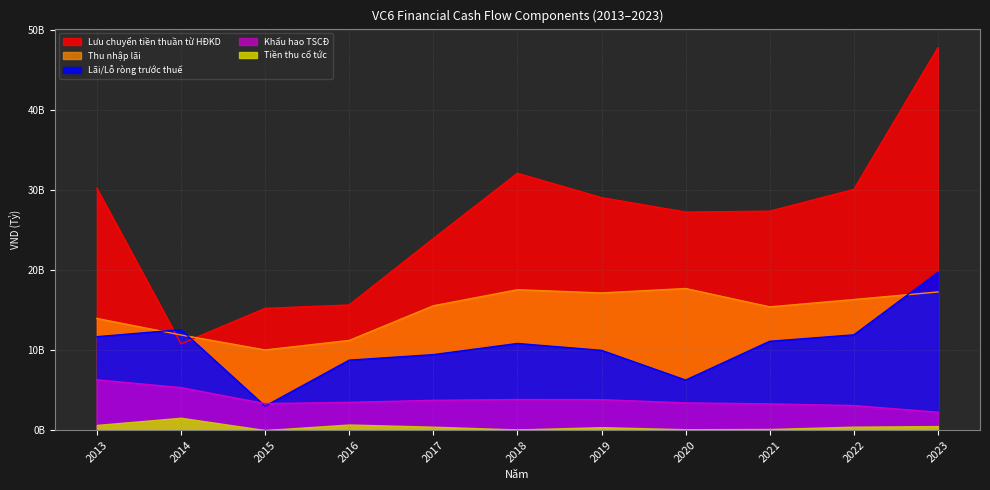

Where is Khấu hao TSCĐ nearest to the value 4?

2018